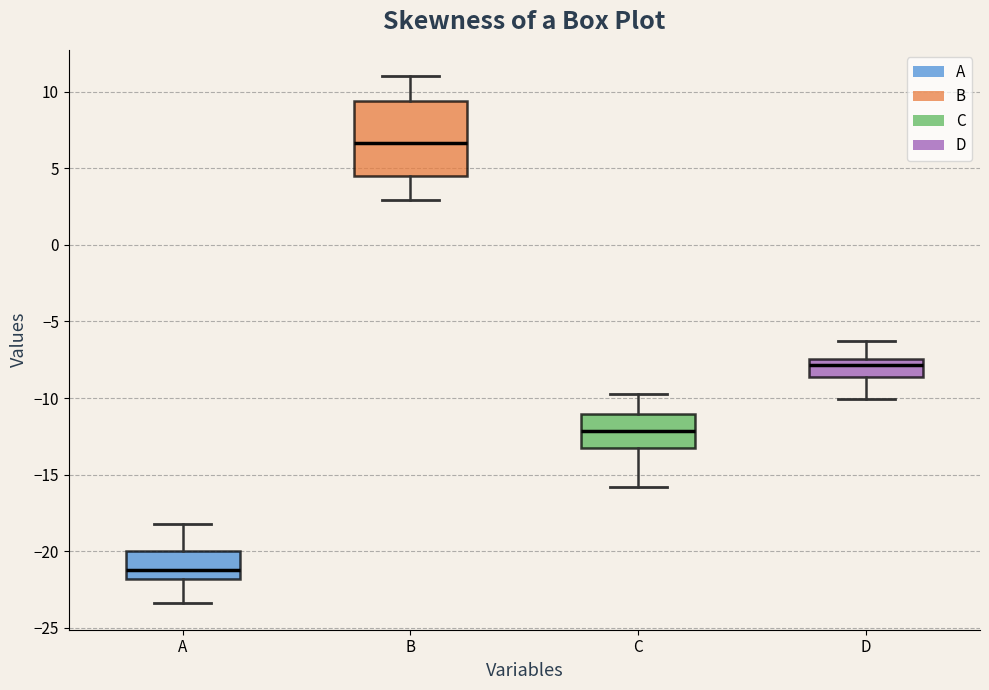

Where does the lower whisker of the box for A end on the y-axis? The values are not printed on the chart, so give them approximately, as read against the axis.

-23.5